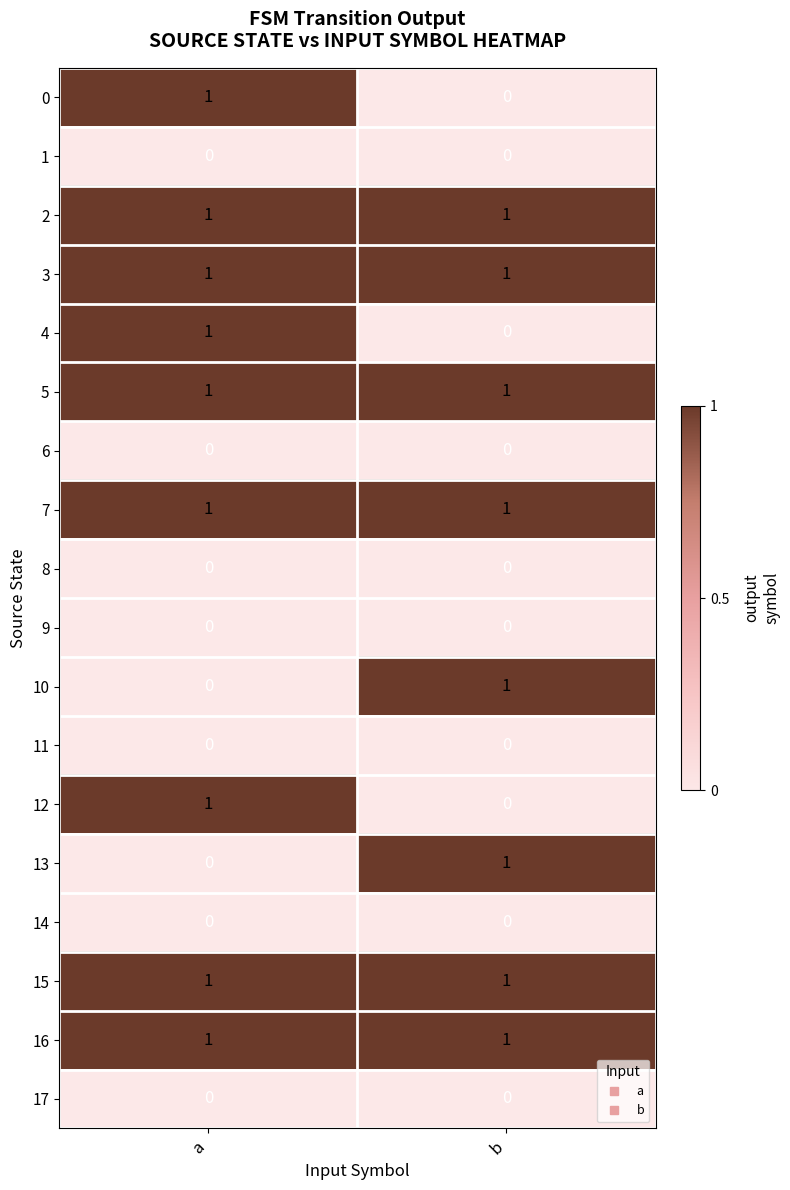

The value of 16 at a is 2. True or false?

False